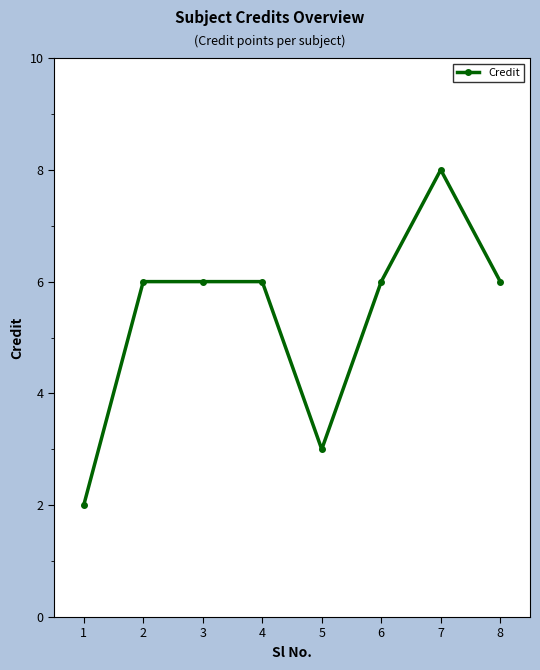

What is the difference between the maximum and minimum values?

6